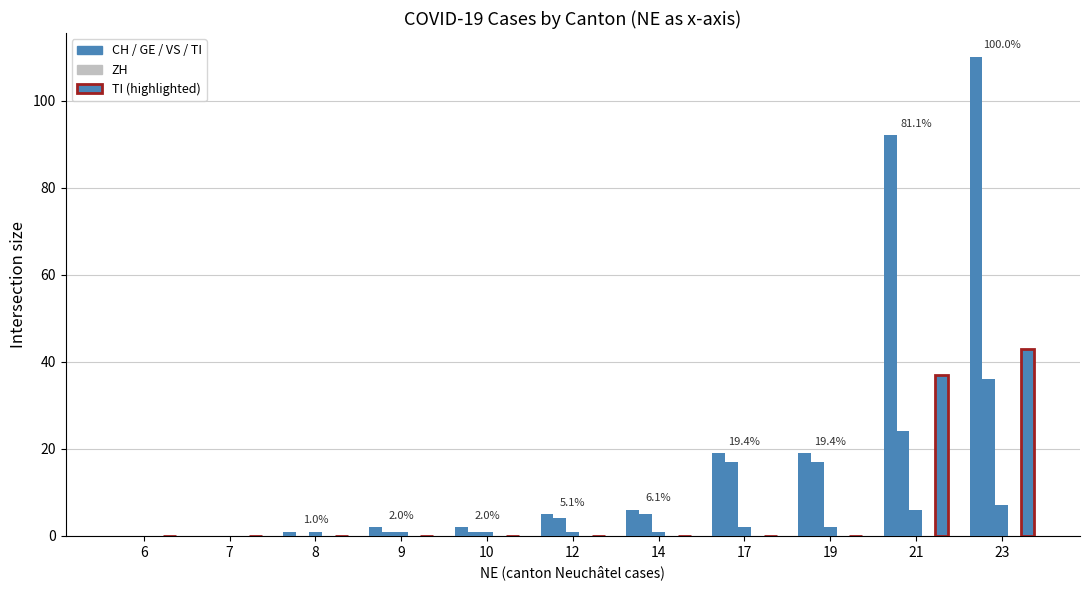

Count the number of data series in this chart.

4